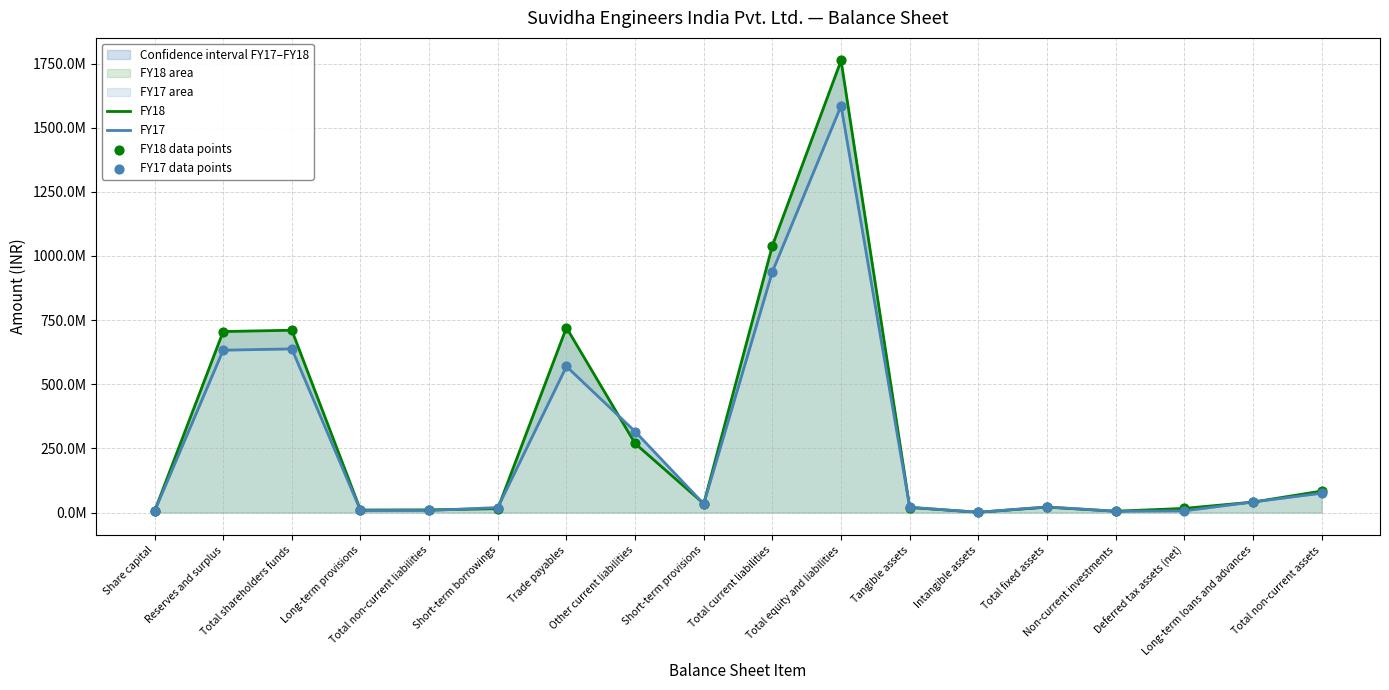

At how many categories does at least one series exceed 1483672410?

1